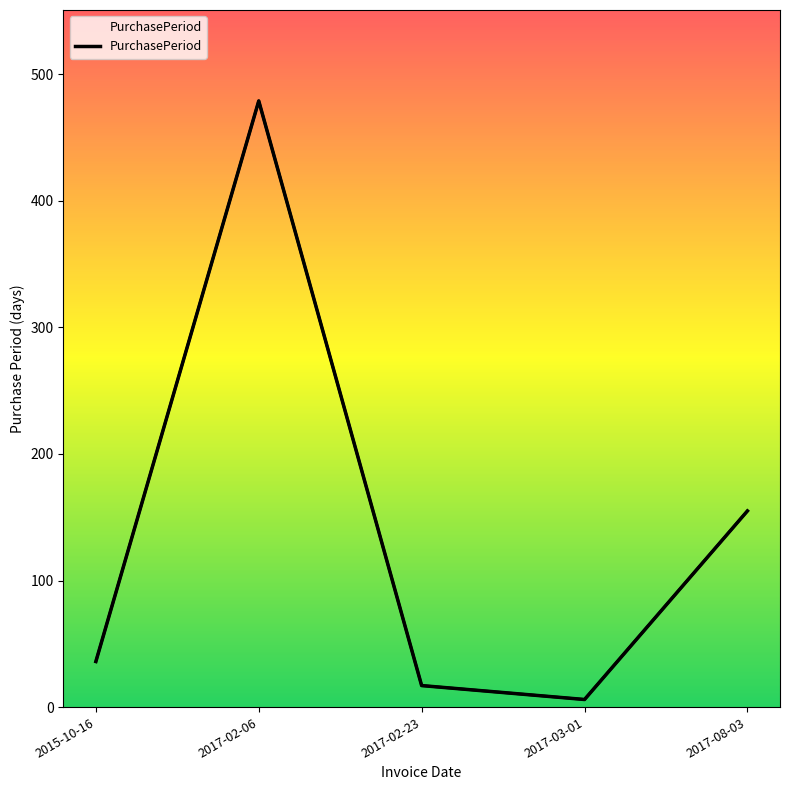

True or false: the data shows 36 at 2015-10-16.

True